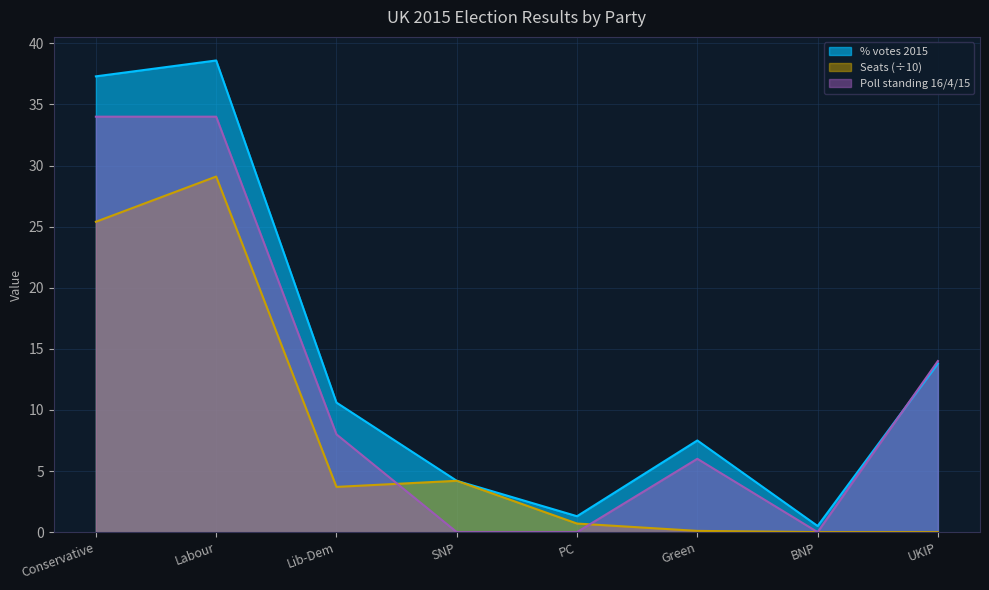

Does the chart display data point markers on the line(s)?

No